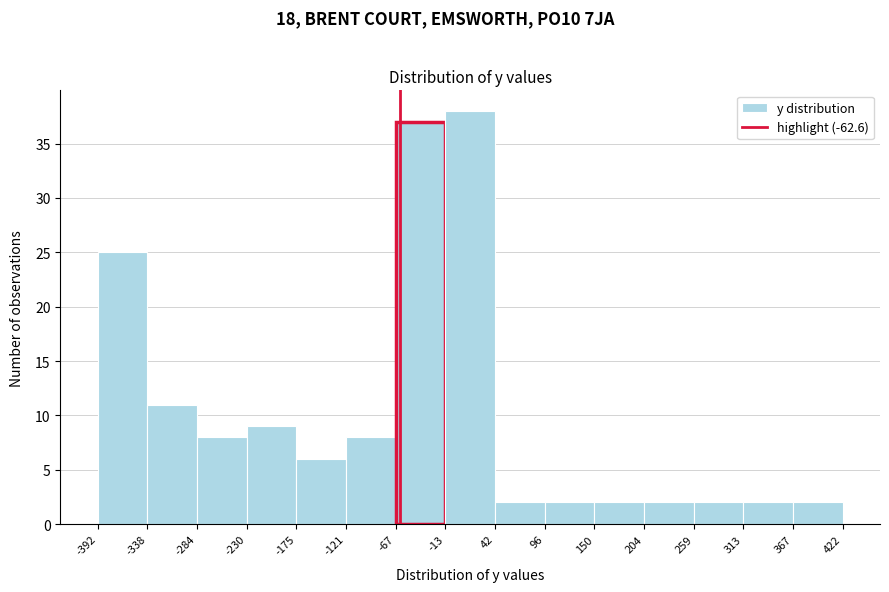

Reading left to right, transcribe this chart: for each bar, give the range it covers on the x-axis and its height. The values are not printed on the chart, so give them approximately, as read against the axis.

-392 to -338: 25
-338 to -284: 11
-284 to -230: 8
-230 to -175: 9
-175 to -121: 6
-121 to -67: 8
-67 to -13: 37
-13 to 42: 38
42 to 96: 2
96 to 150: 2
150 to 204: 2
204 to 259: 2
259 to 313: 2
313 to 367: 2
367 to 422: 2